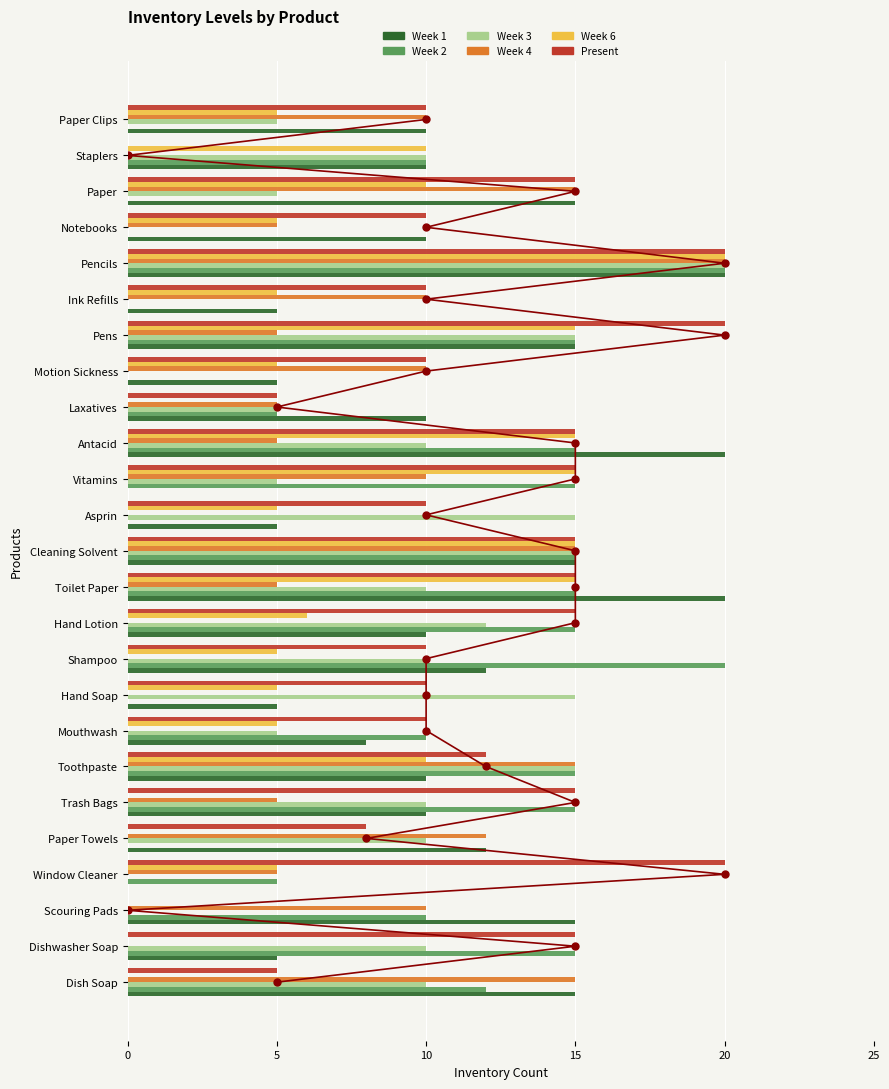

Which series contains the lowest Y value?

Week 1